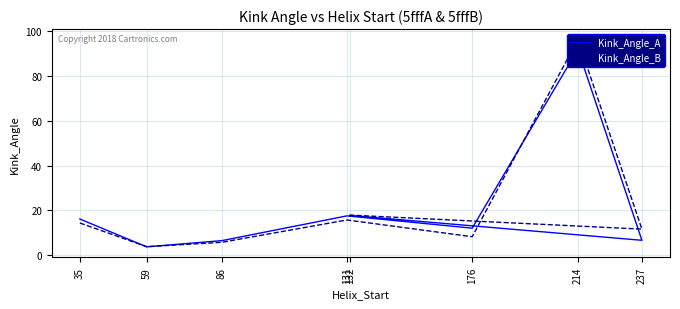

Is it true that Kink_Angle_A equals 17.7 at 132?

True